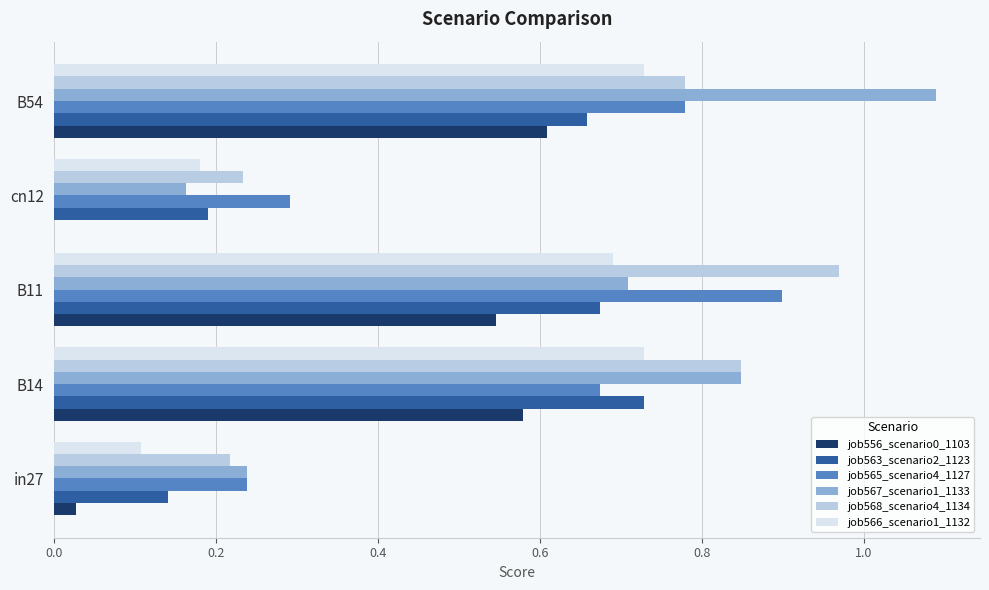

What is the sum of all job563_scenario2_1123 values?

2.4